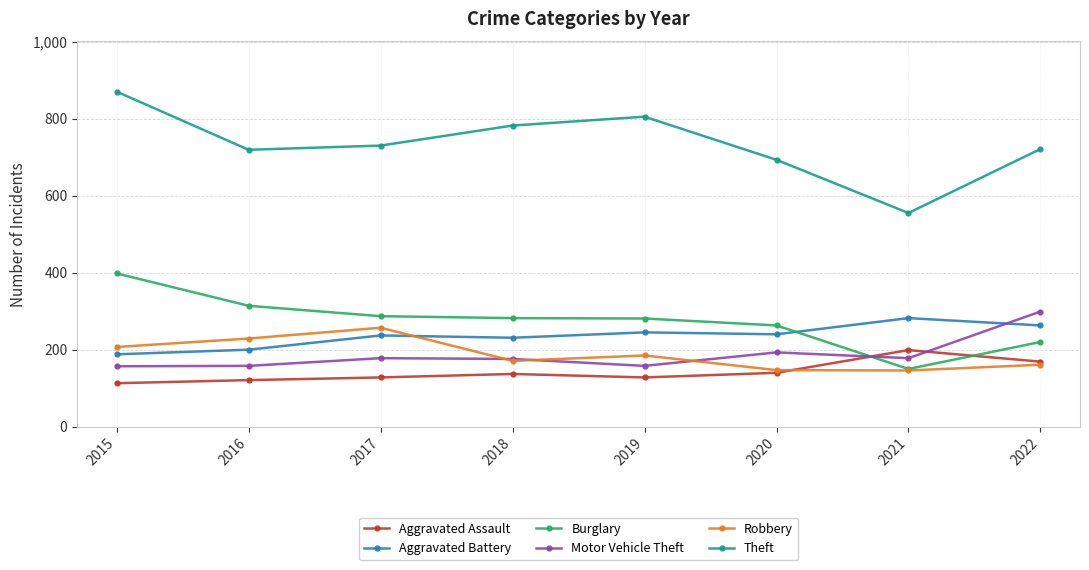

At how many categories does at least one series exceed 191?

8